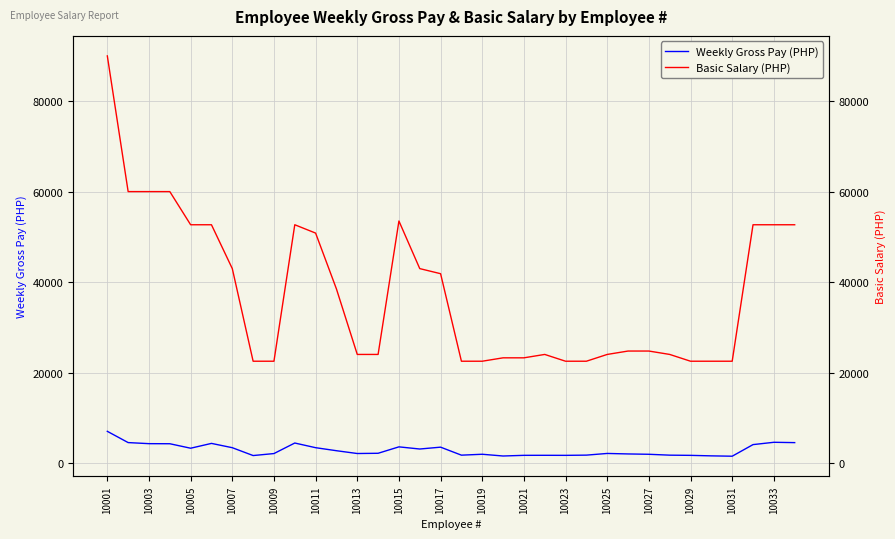

Count the number of categories in the chart.

34